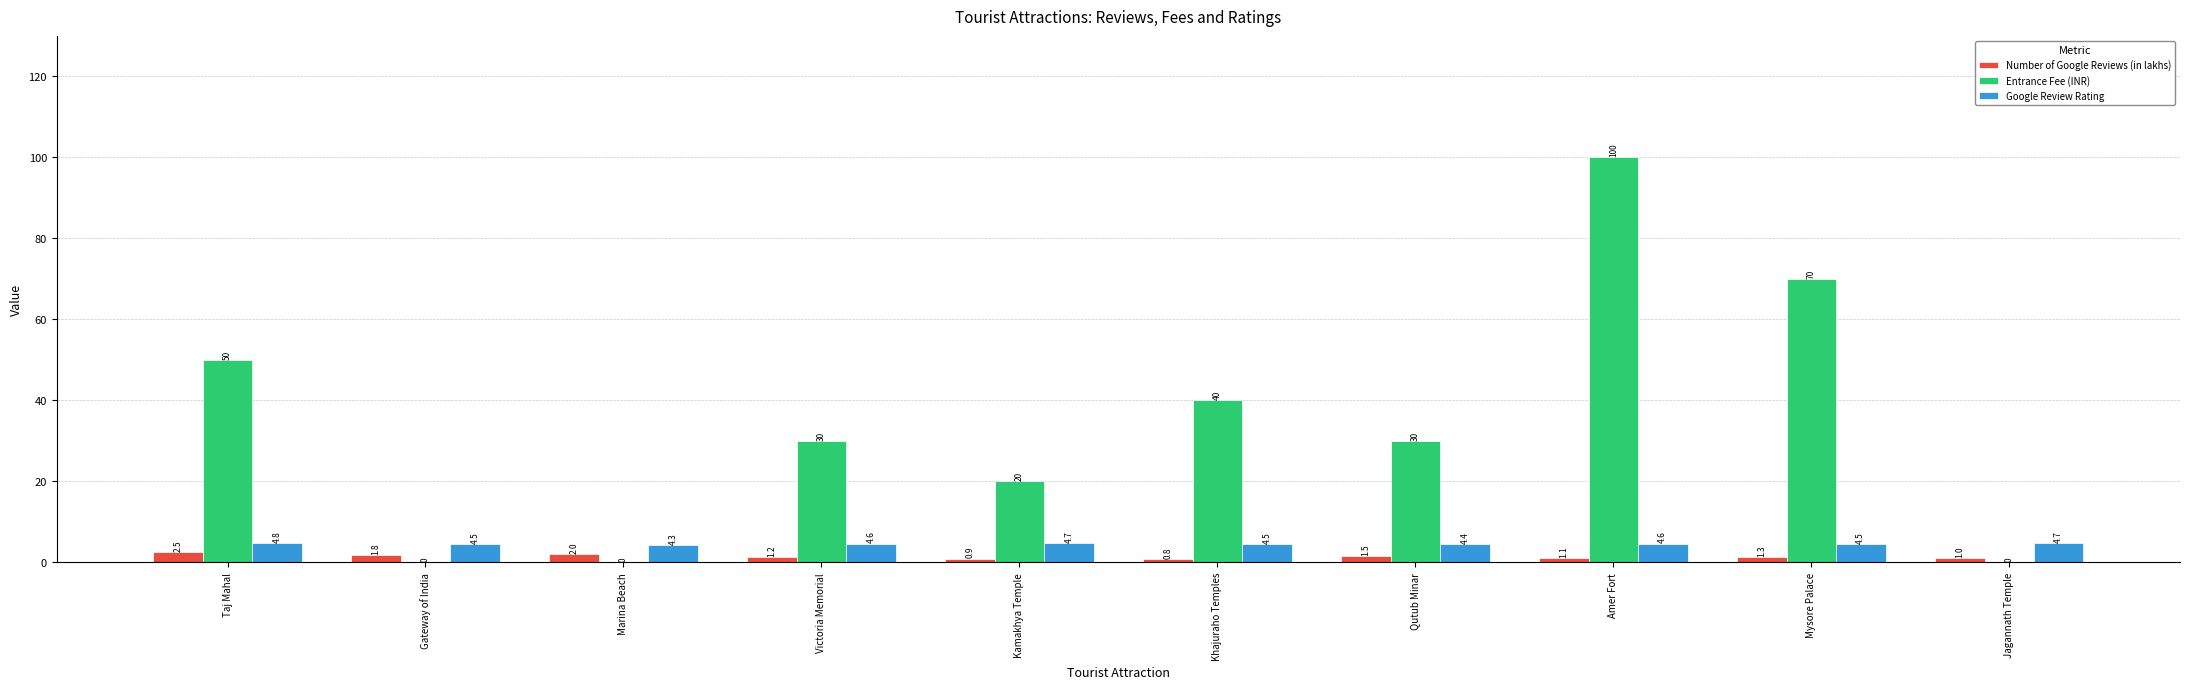

What is the sum of all Google Review Rating values?

45.6